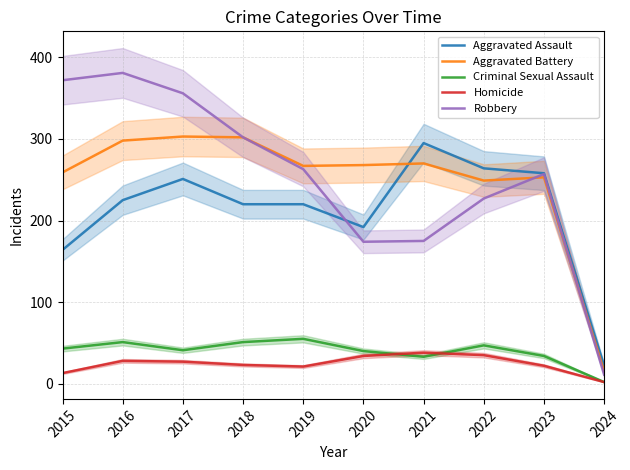

What is the value of the Aggravated Battery point at the 8th from the left?

249